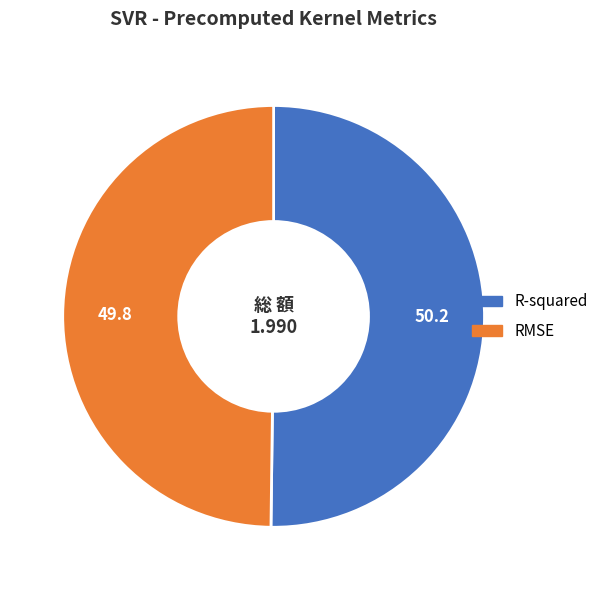

Combined, do RMSE and R-squared account for over 50%?

Yes